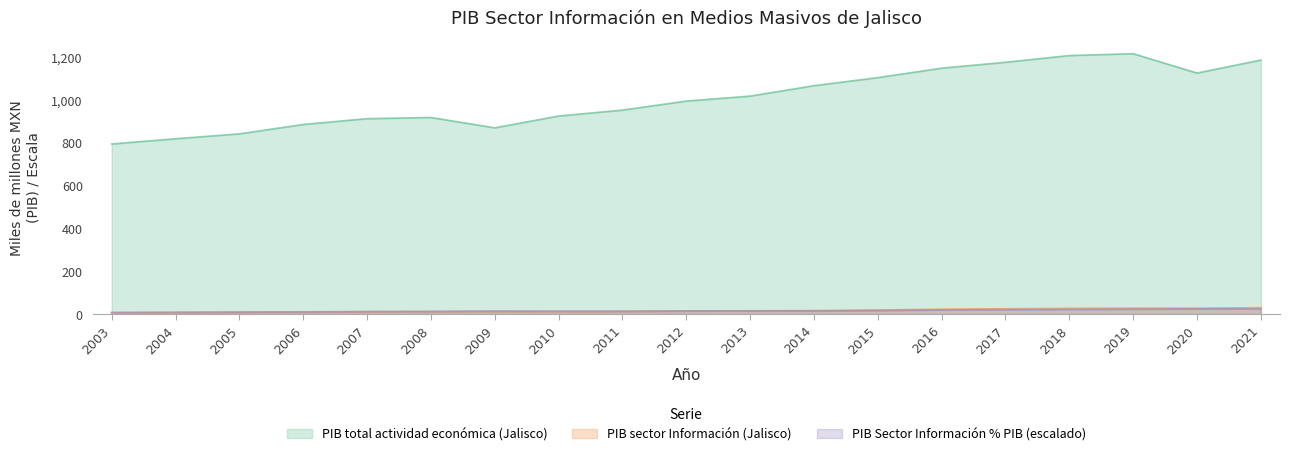

The value of PIB Sector Información % PIB at 2018 is 21.7. True or false?

True